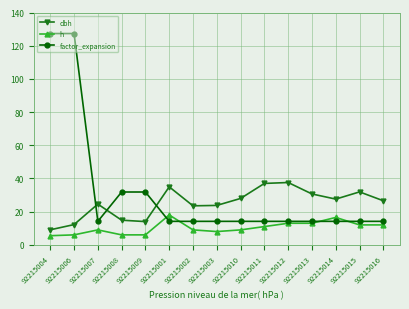

True or false: h has more than 1 interior local peaks.

True